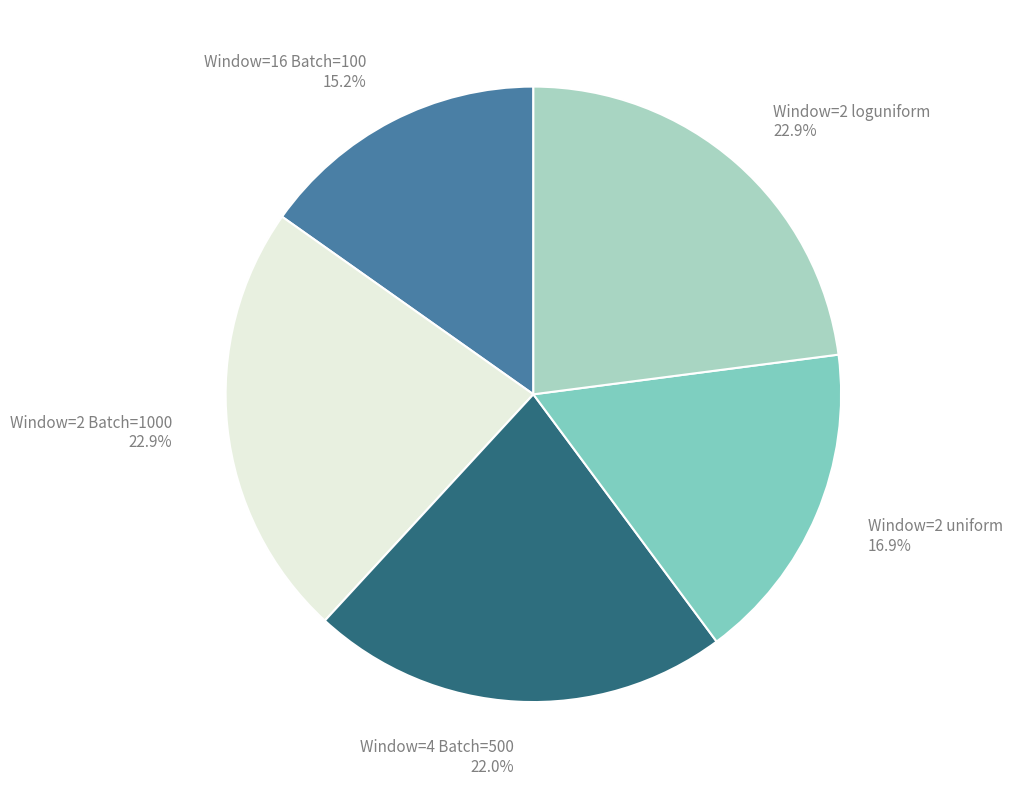

Is there any slice that represents more than half of the pie?

No